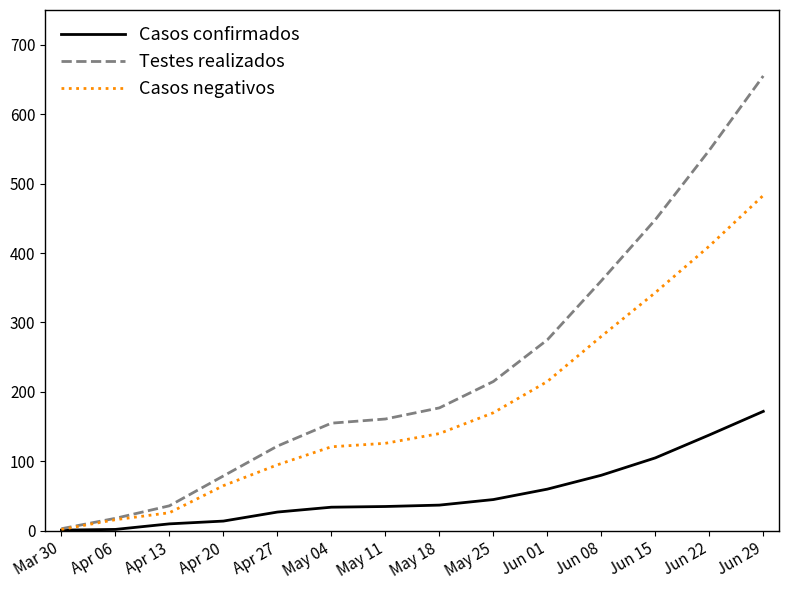

What is the total value across all series at Apr 06?

36